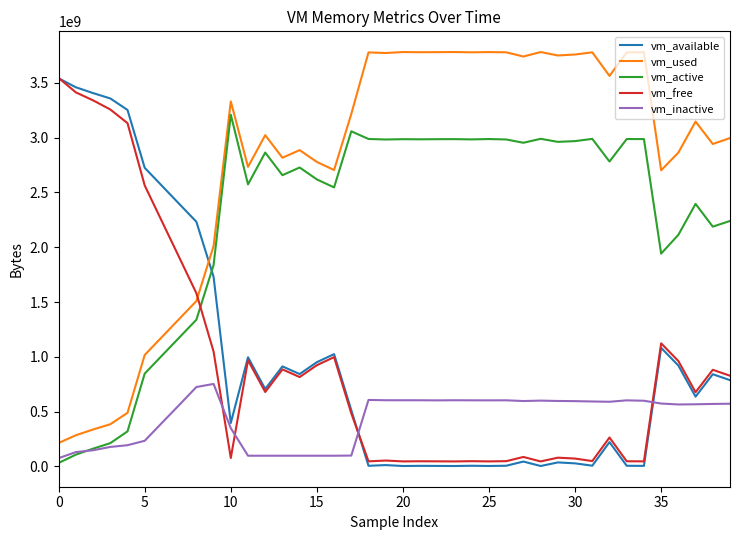

What is the maximum value shown in the chart?

3779756032